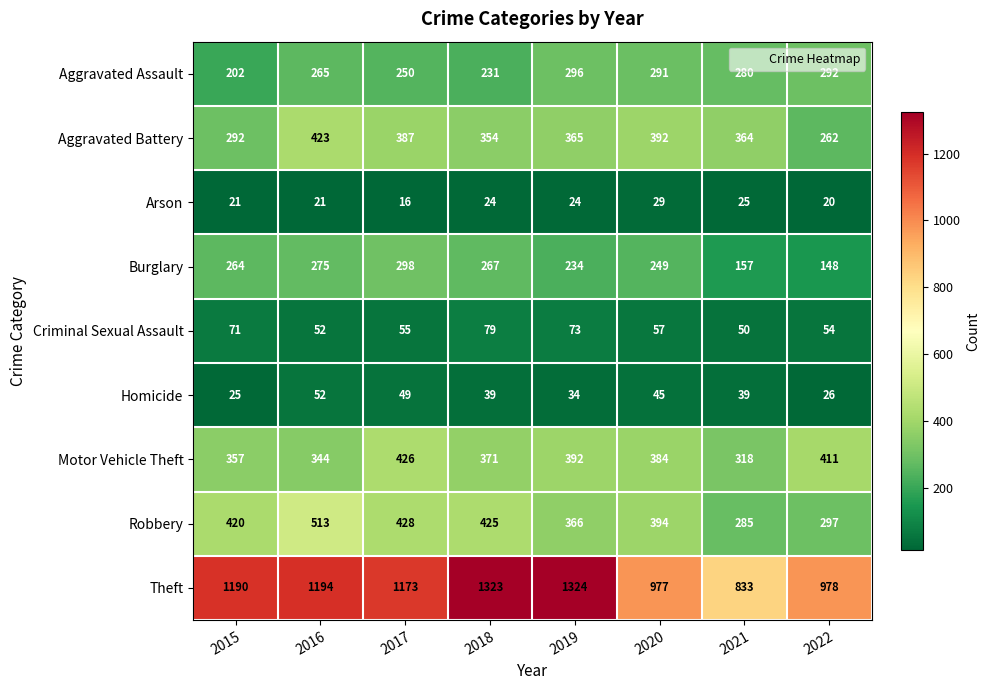

Read the Aggravated Assault value at 2017, to the nearest 5.

250